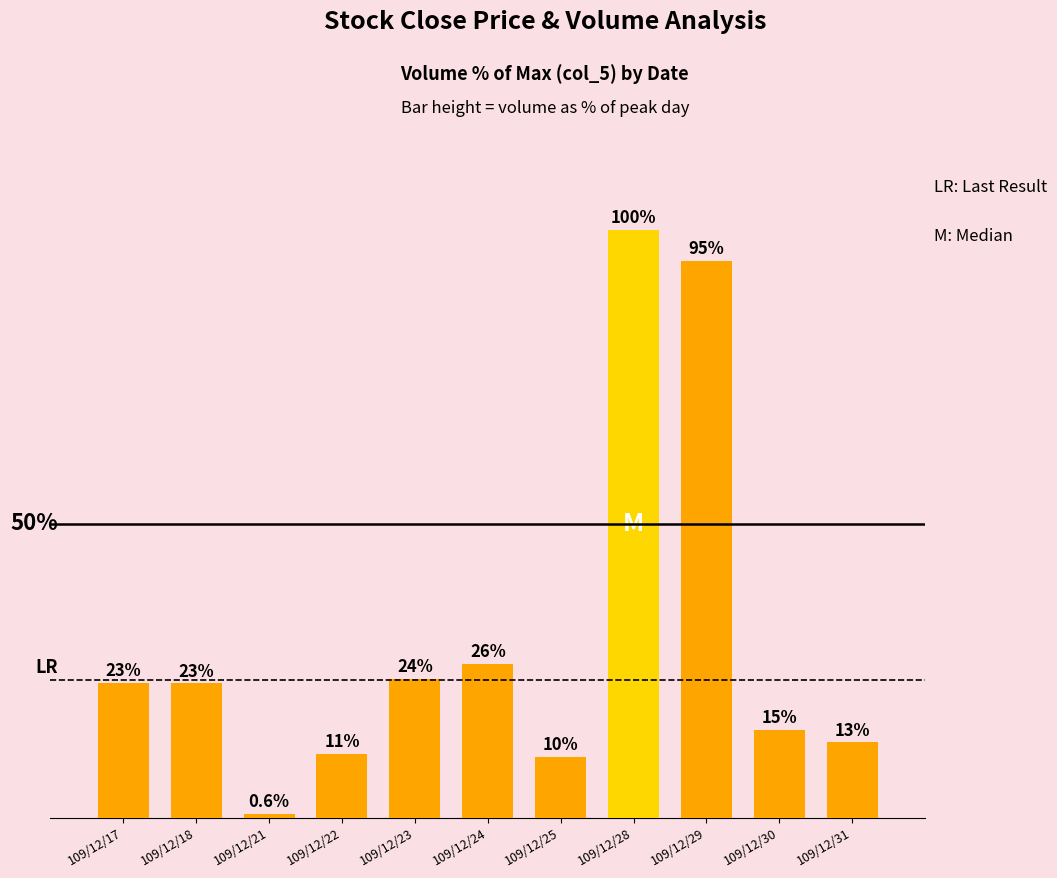

Is it true that the value at 109/12/22 is 17.5?

False